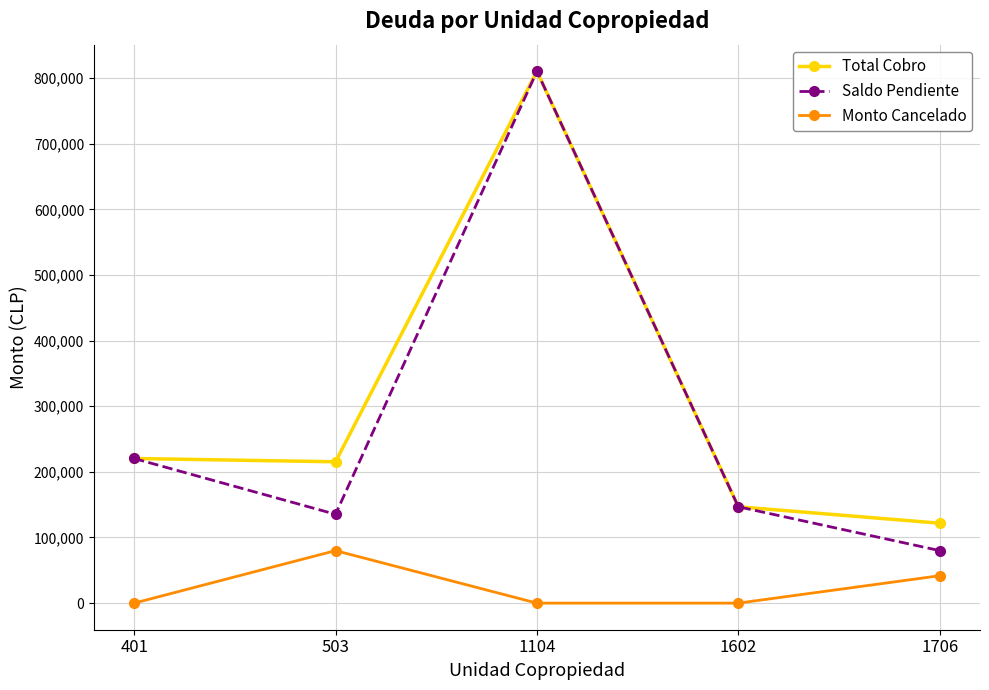

Count the number of data series in this chart.

3